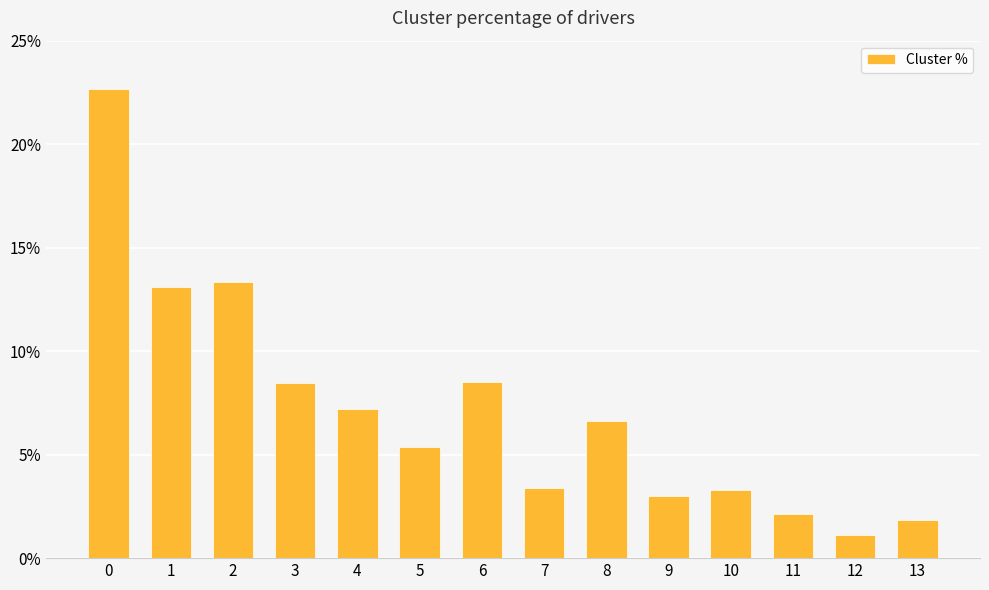

Approximately how many times larger is the value at 8 compared to 10?

2.0